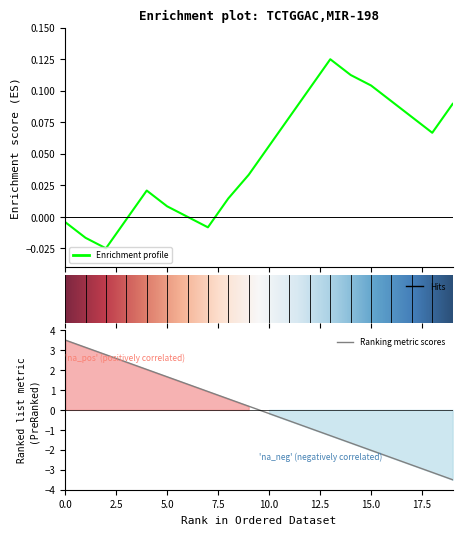

What is the change in value from 5 to 18?

-4.8